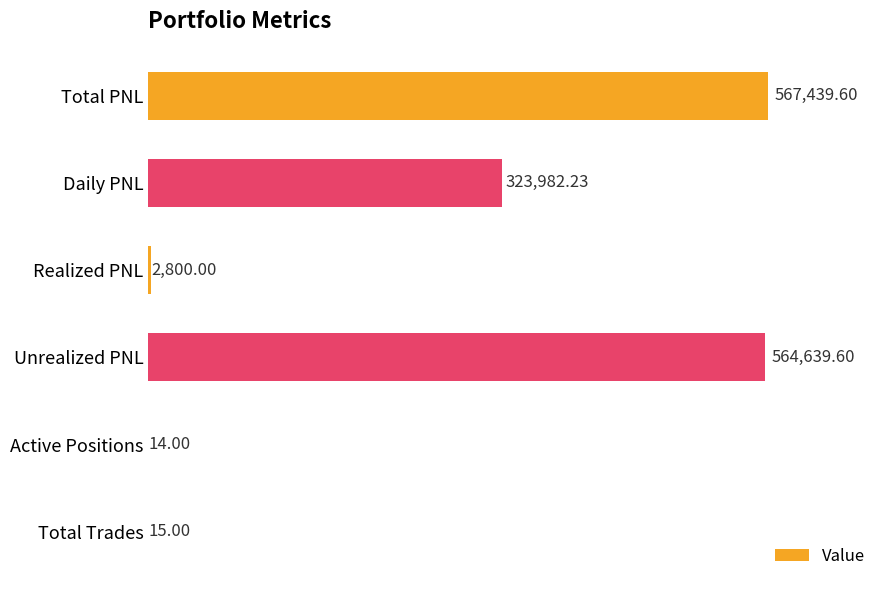

What is the sum of all values?

1458890.4